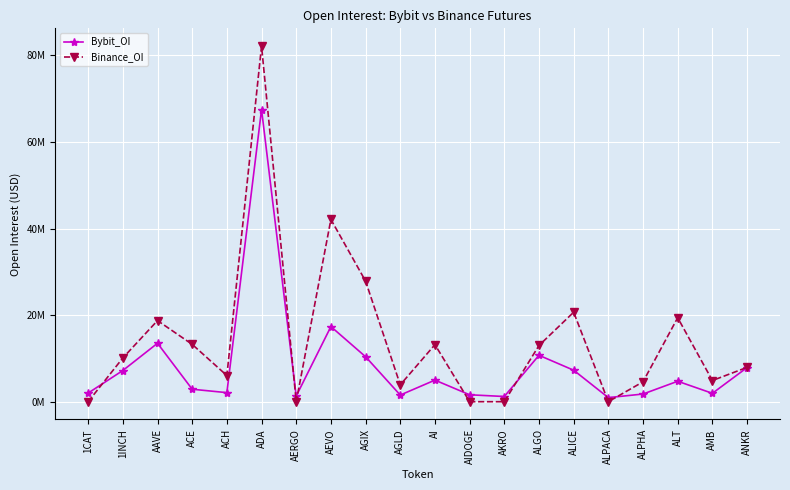

How many data points in Binance_OI are less than 10?

10